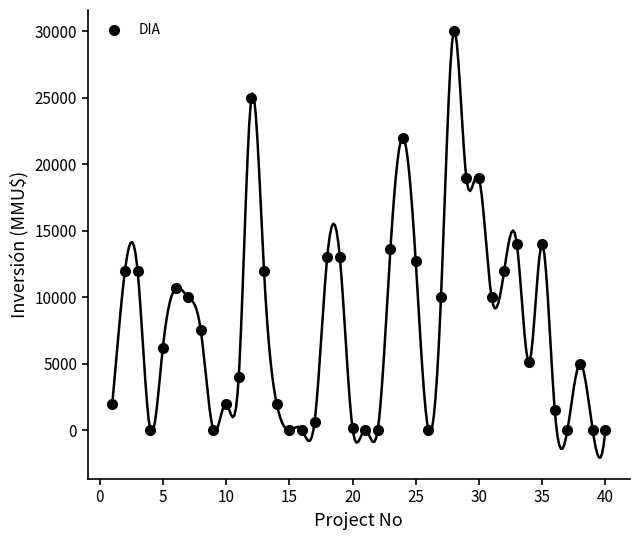

What is the range of X values (max minus min)?

39